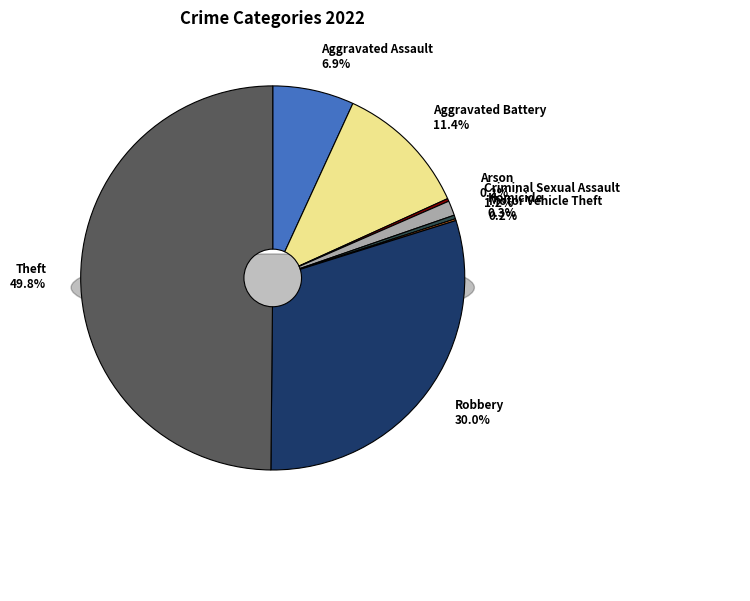

Rank the categories by value from lowest to highest.

Motor Vehicle Theft, Arson, Homicide, Criminal Sexual Assault, Aggravated Assault, Aggravated Battery, Robbery, Theft